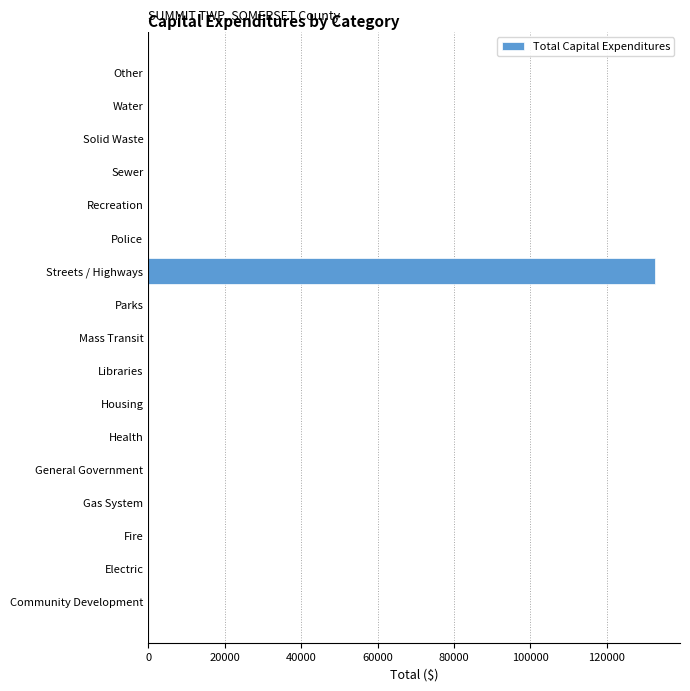

Which label corresponds to the largest value in the chart?

Streets / Highways